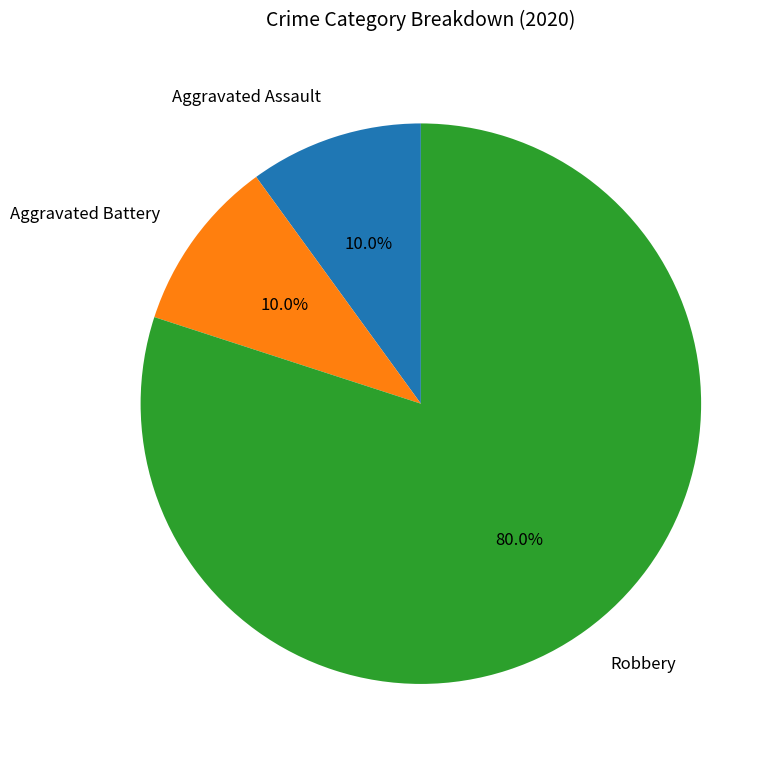

To the nearest percent, what is the difference between the largest and smallest slice percentages?

70%